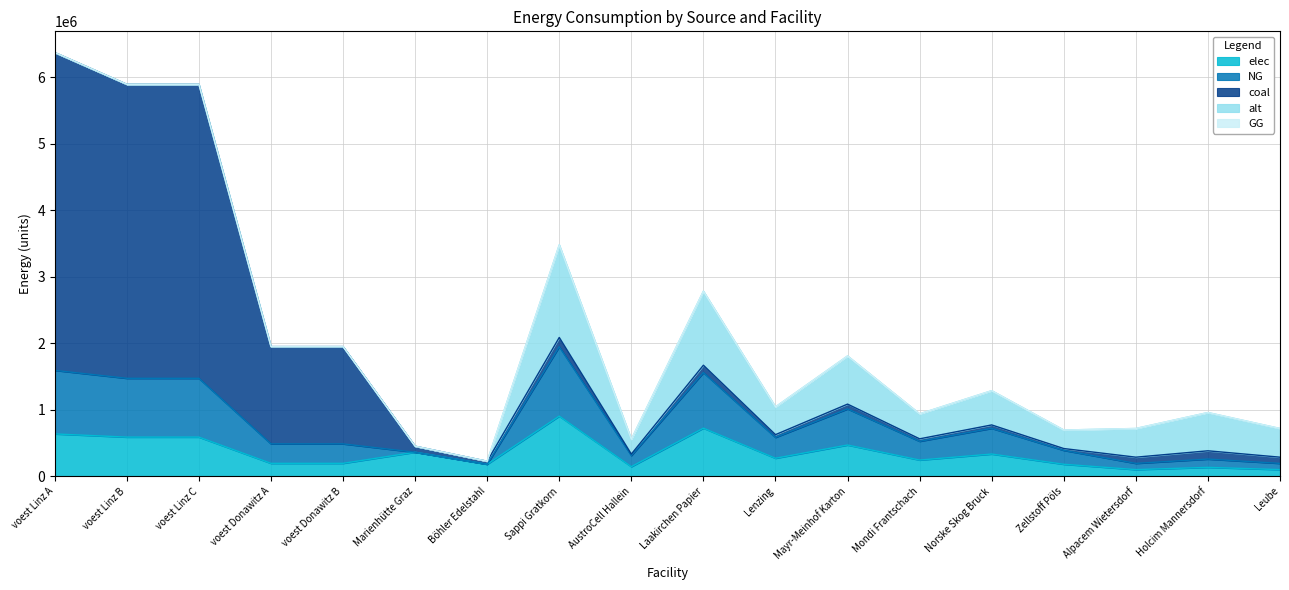

Where is coal nearest to the value 2399893?

voest Donawitz A